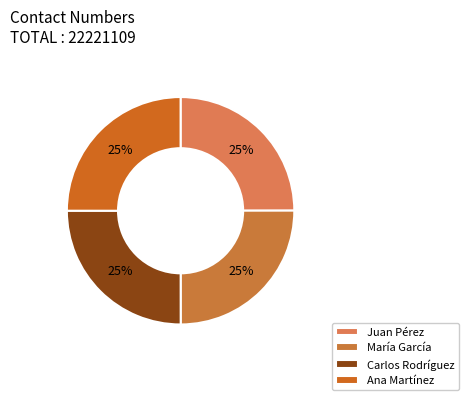

How many segments does this pie chart have?

4